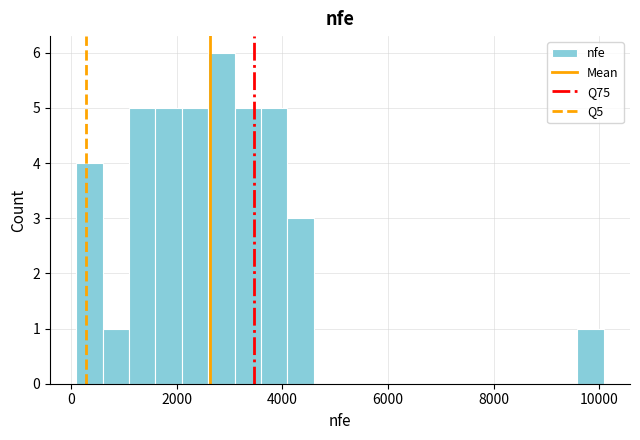

Around what value on the x-axis is the tallest bar? Give the approximate position of its centre, as read against the axis.

2800